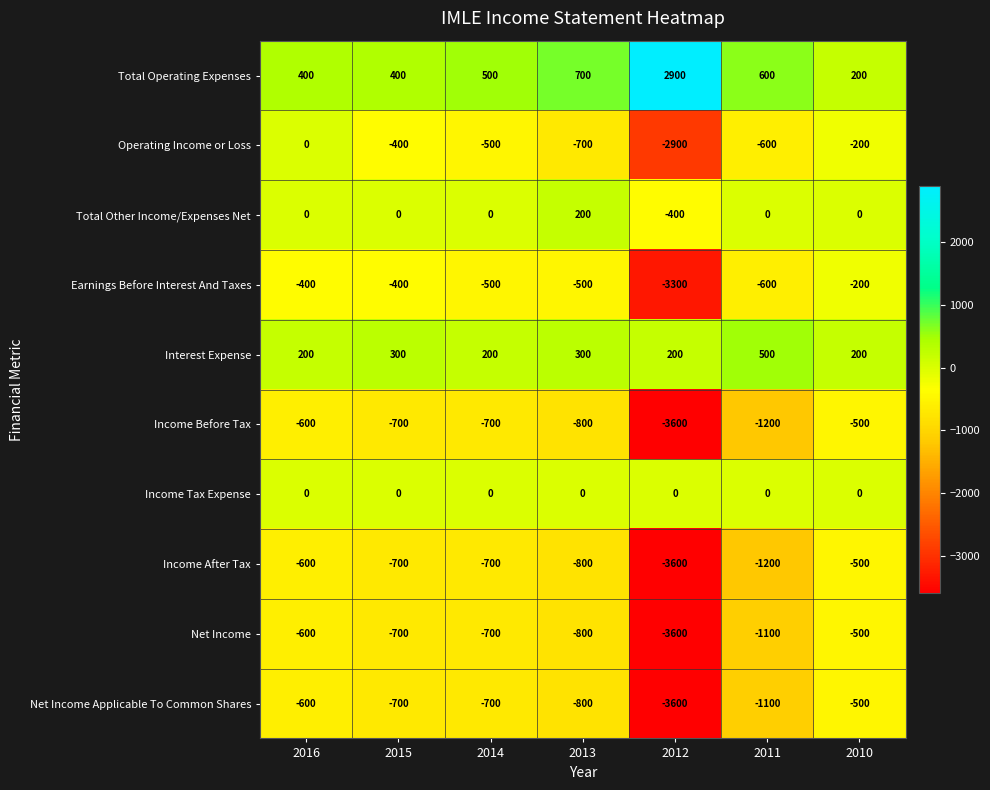

How many distinct data groups are displayed?

10